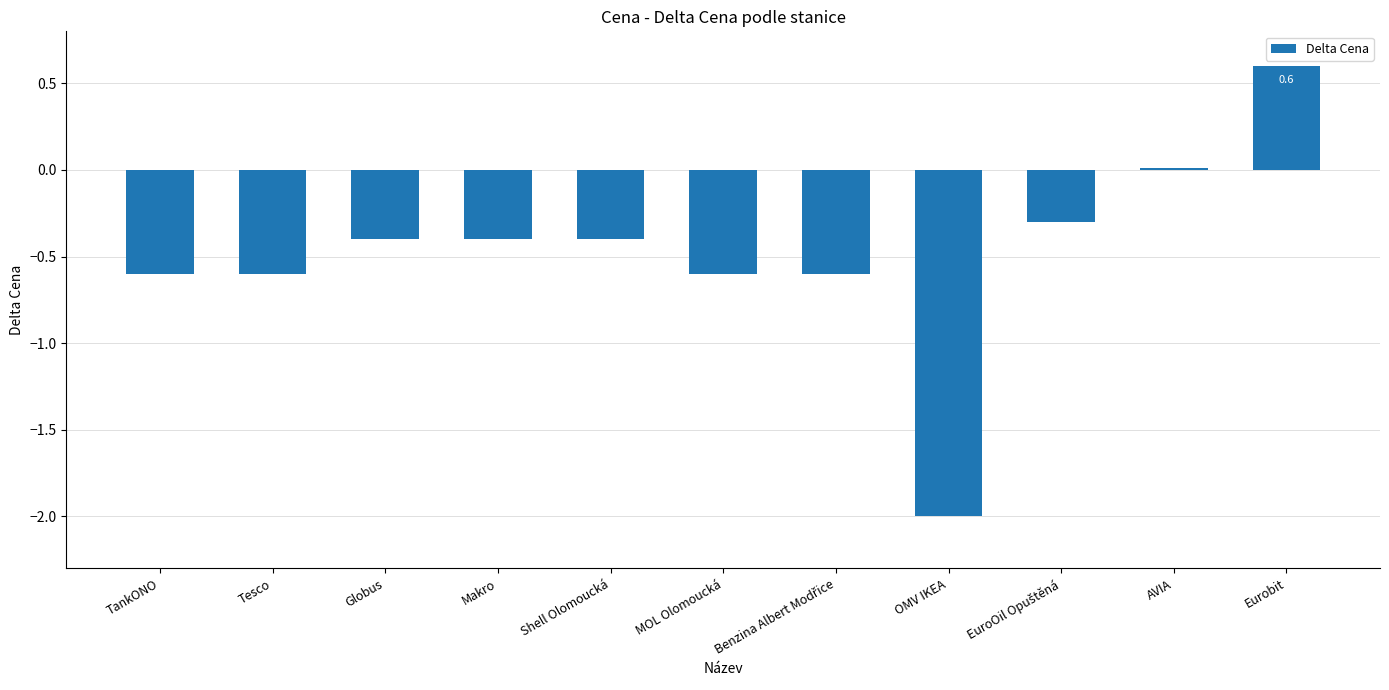

What is the sum of all values?

-5.3